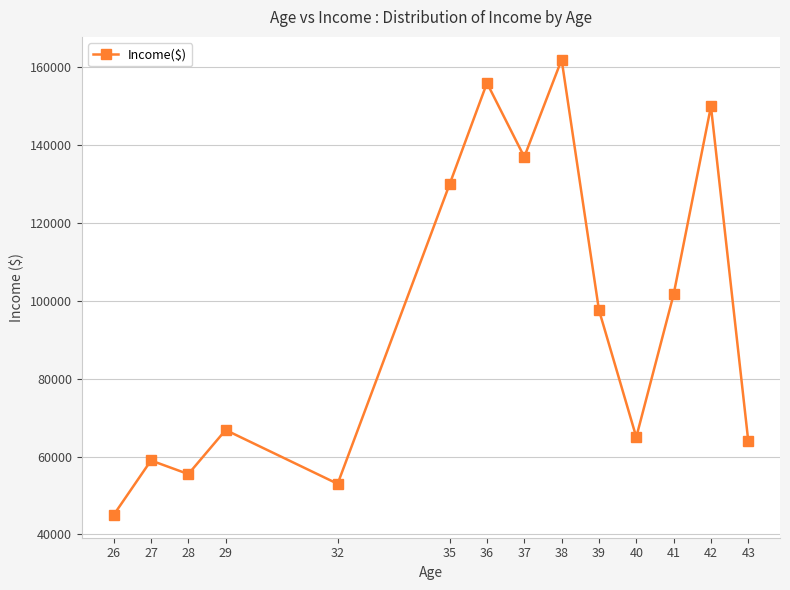

How many points are higher than both their immediate neighbors (excluding endpoints)?

5